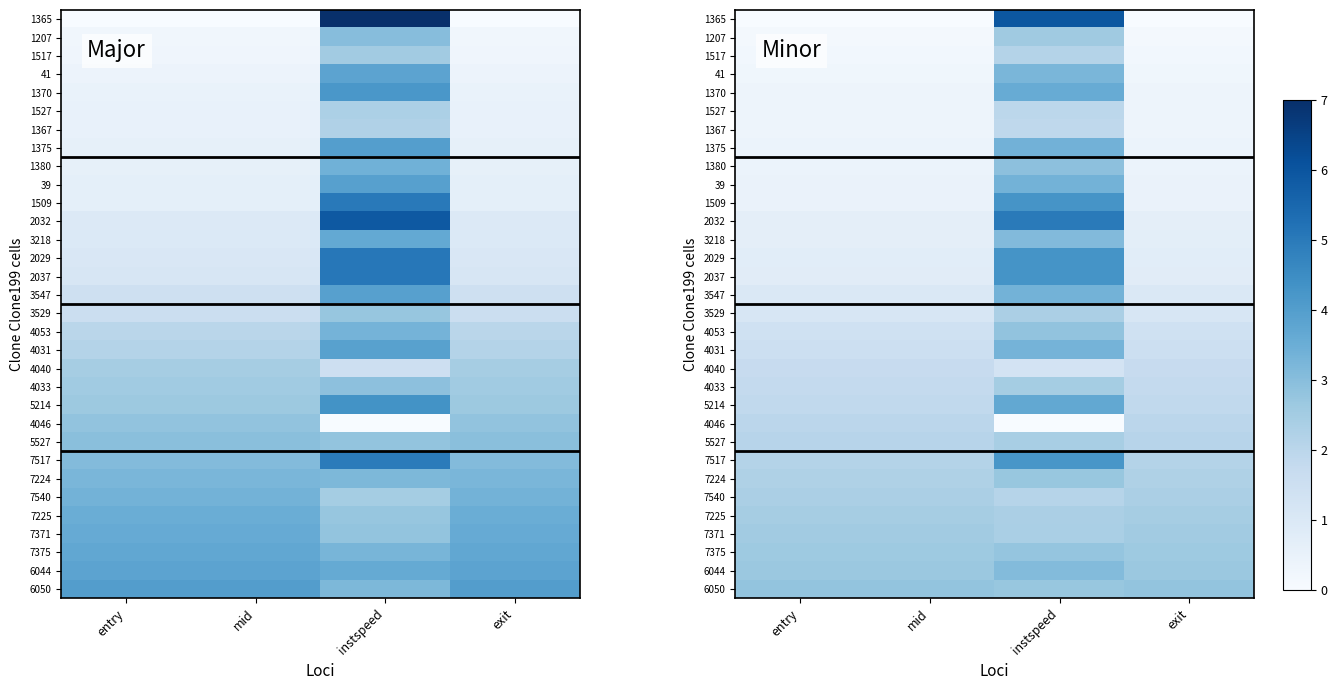

The 7224 series shows 2.7 at instspeed. True or false?

True